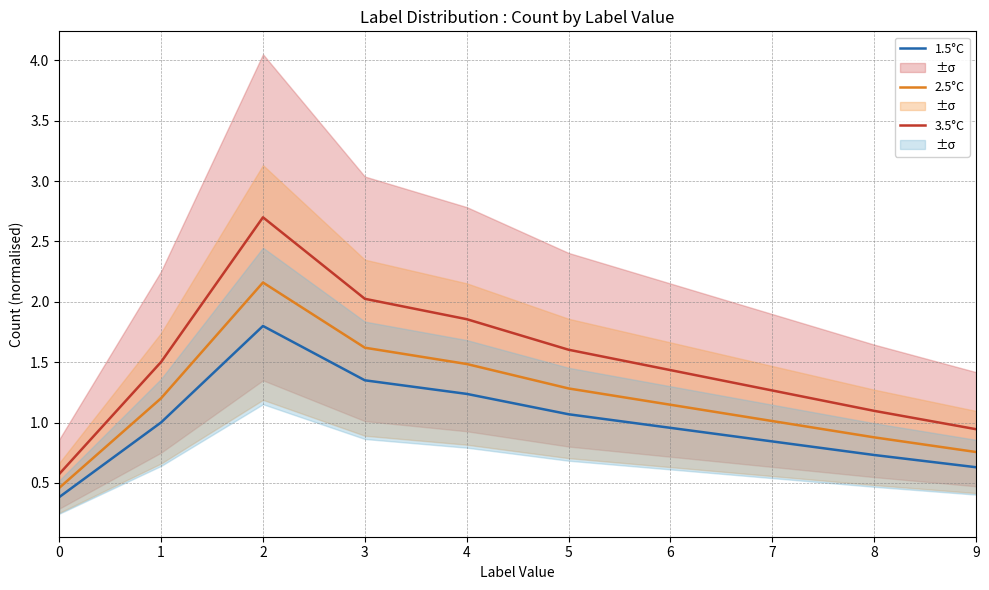

What is the value of the 2.5°C point at the 6th from the left?

1.3